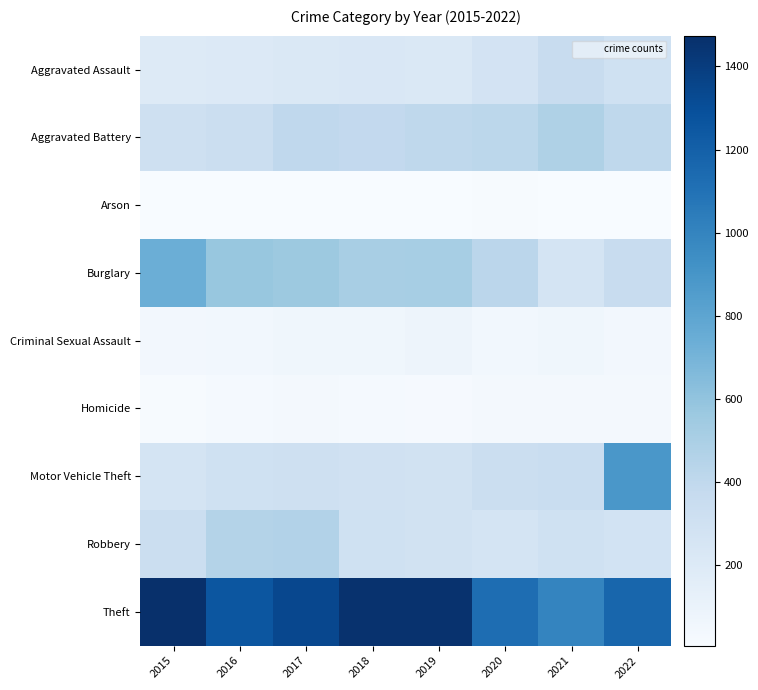

Which series has the widest spread of values?

Motor Vehicle Theft